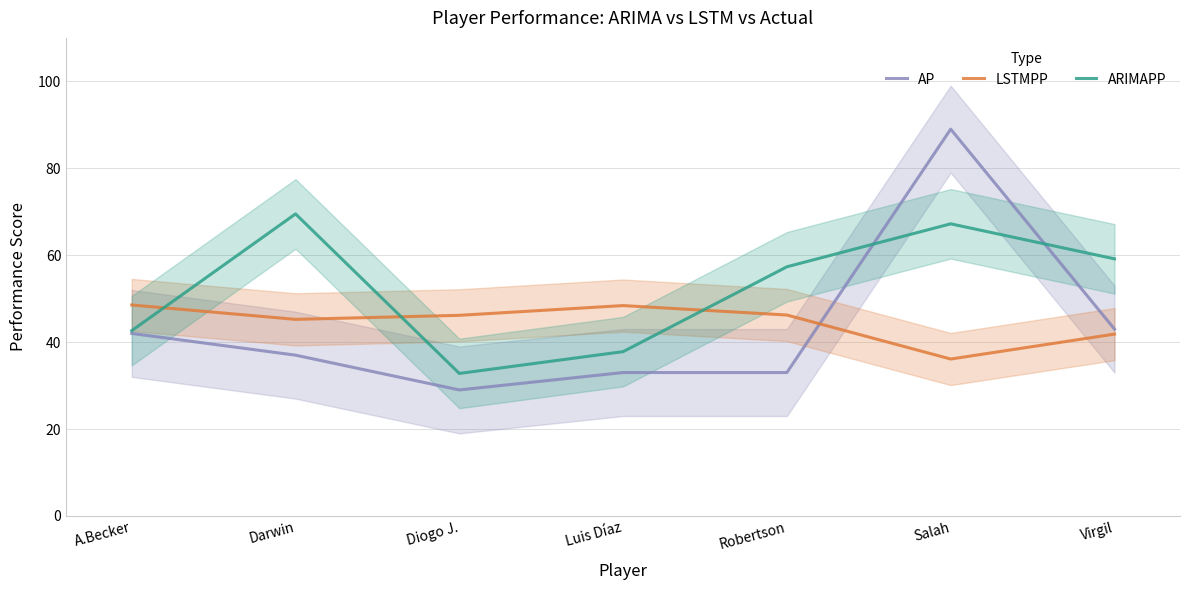

Reading left to right, extract all data points from this chart.

AP: A.Becker=42.0	Darwin=37.0	Diogo J.=29.0	Luis Díaz=33.0	Robertson=33.0	Salah=89.0	Virgil=43.0
LSTMPP: A.Becker=48.5	Darwin=45.2	Diogo J.=46.2	Luis Díaz=48.4	Robertson=46.2	Salah=36.1	Virgil=41.8
ARIMAPP: A.Becker=42.6	Darwin=69.5	Diogo J.=32.8	Luis Díaz=37.8	Robertson=57.3	Salah=67.2	Virgil=59.2